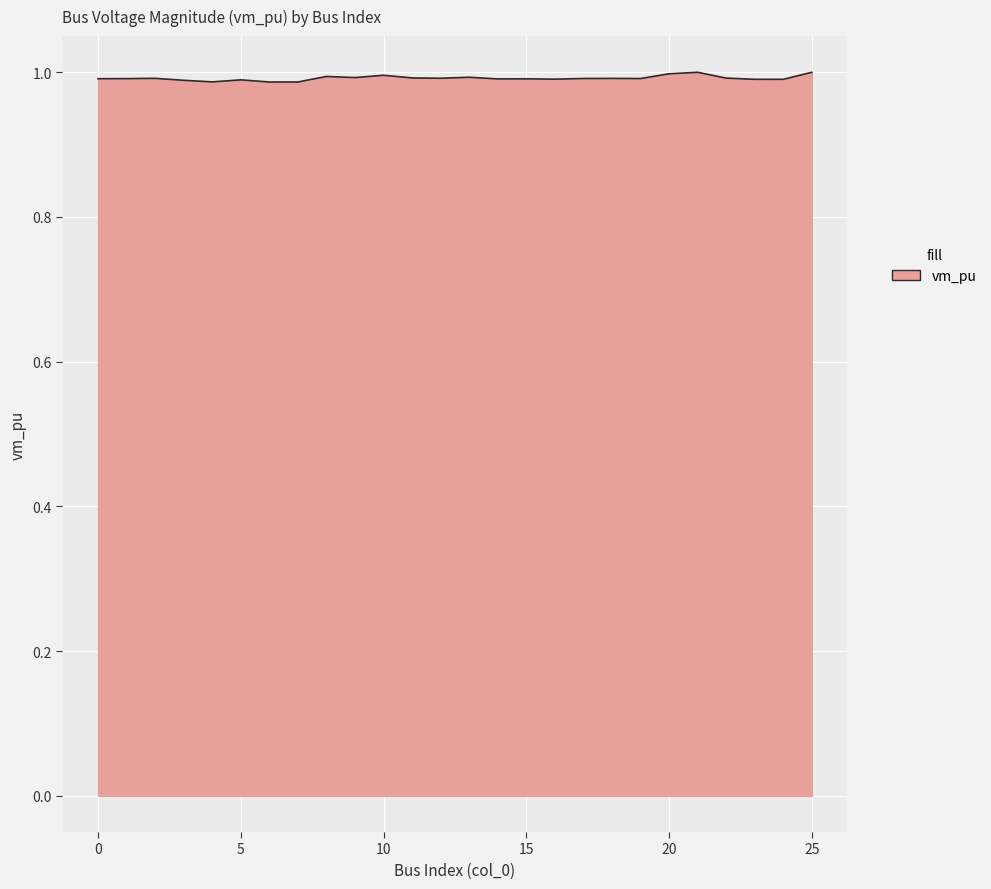

What is the minimum value shown in the chart?

1.0